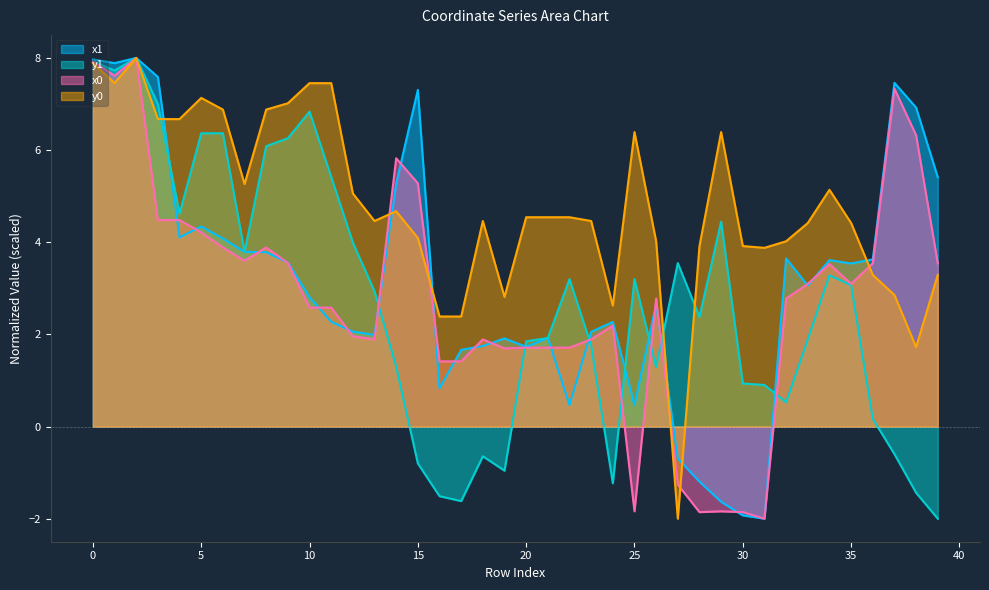

Between which two adjacent categories do x0 and y1 first intersect?

13 and 14